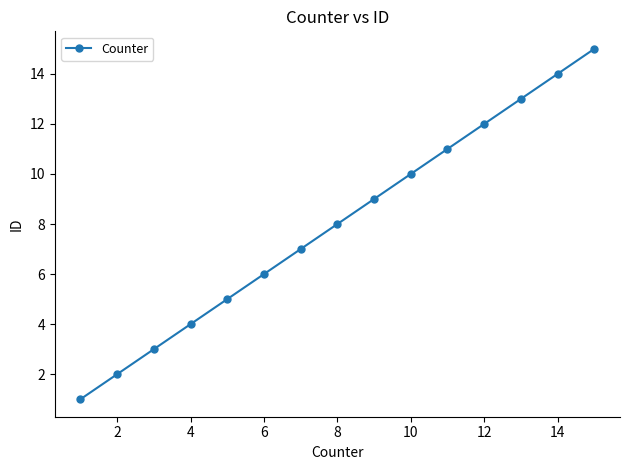

What is the average value?

8